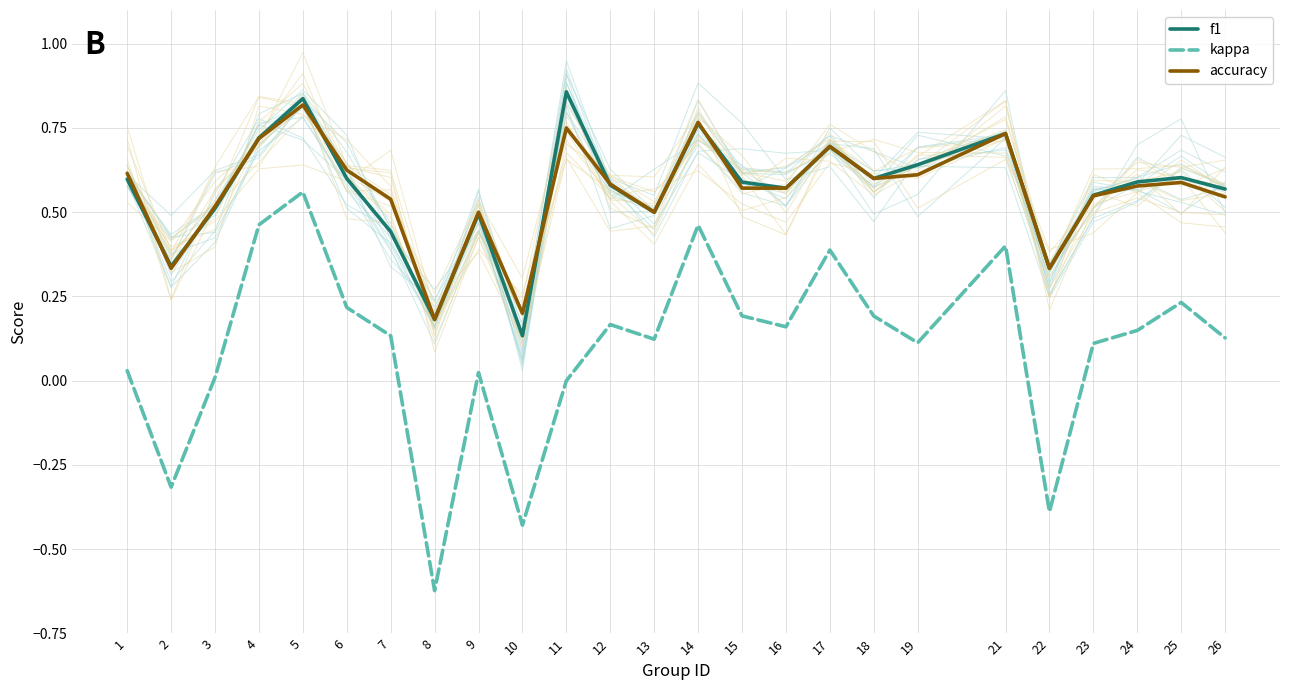

At which category is the sum across all series the highest?

5